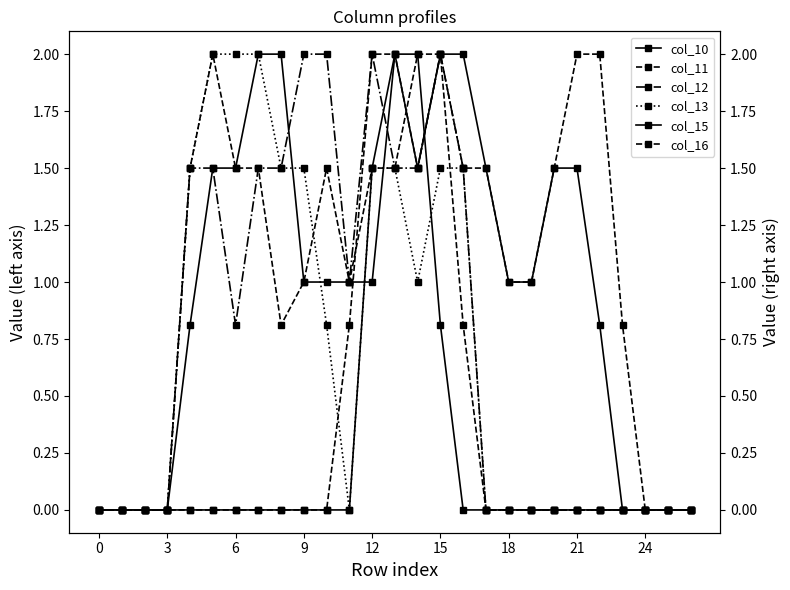

Which category has the highest value in the col_11 series?

15